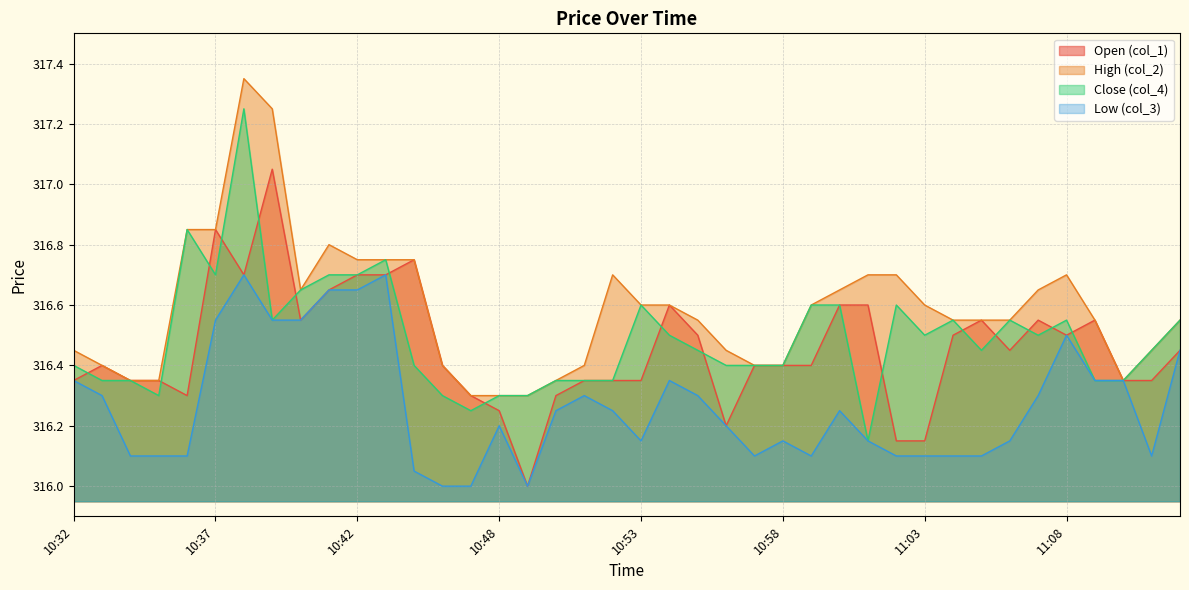

The value of col_3 at 10:38 is 530.6. True or false?

False